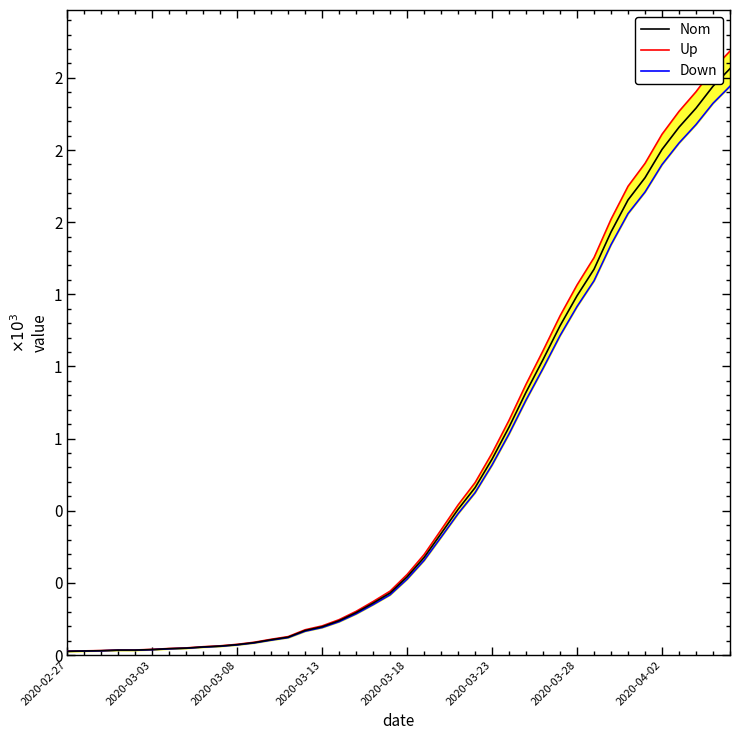

Is it true that Down equals 9.8 at 8?

False